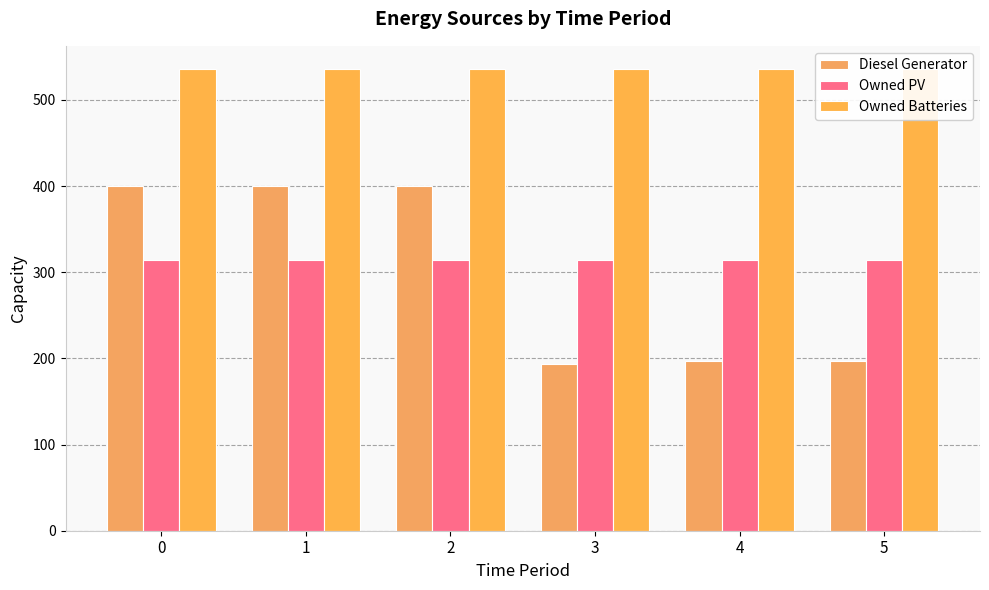

What is the average value of the Owned PV series?

314